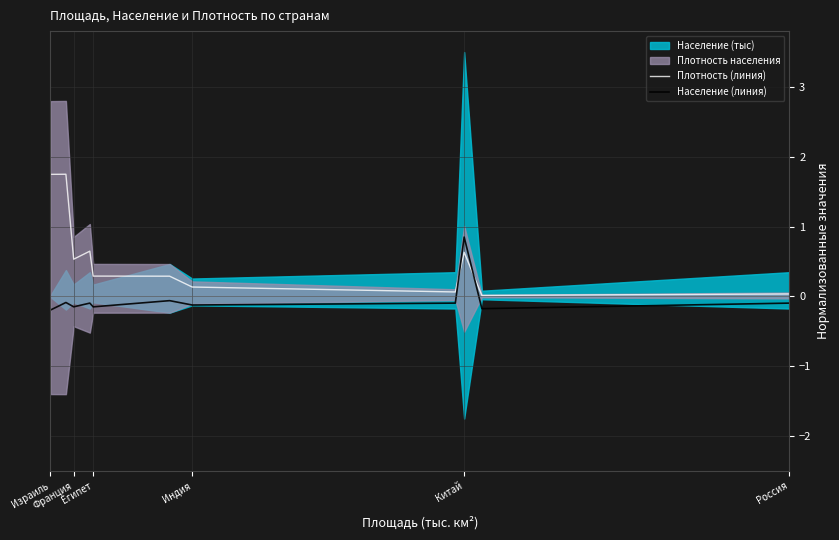

What is the maximum value for Плотность (линия)?

1.8